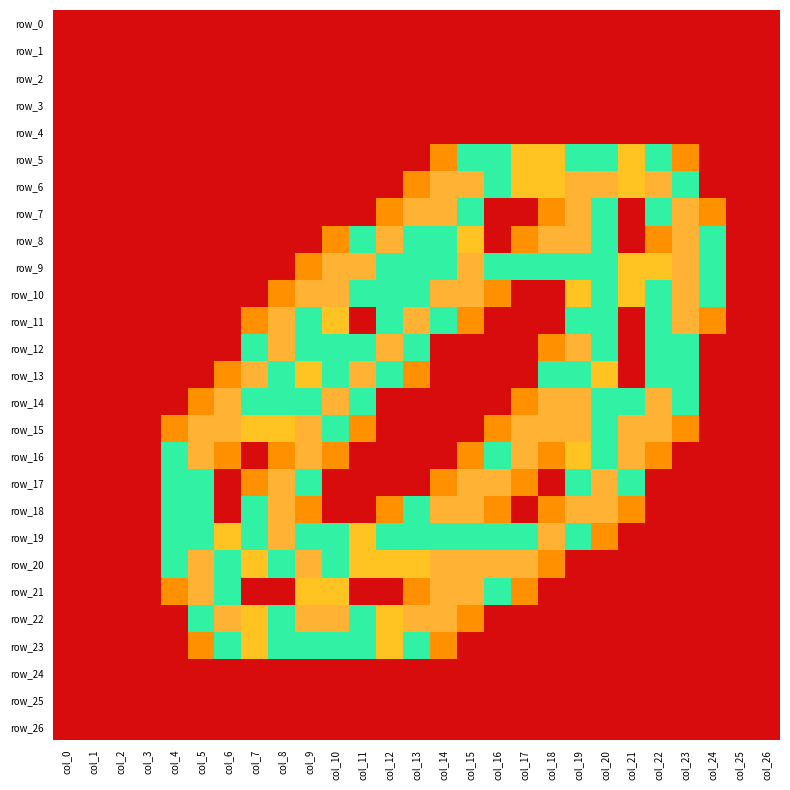

True or false: row_18 has a value of 0.8 at col_18.

True